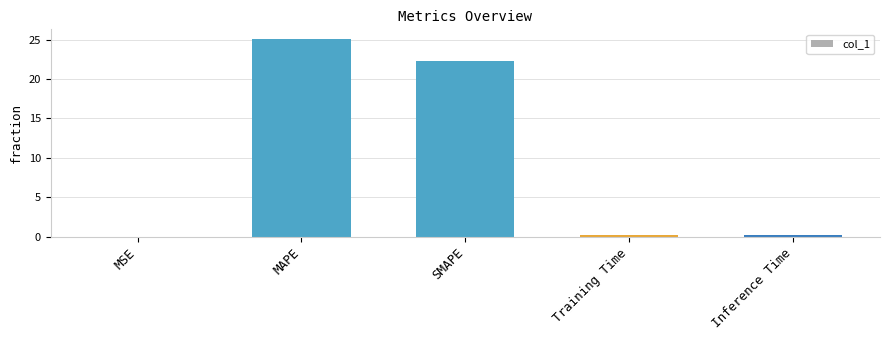

The value at MSE is 0.0. True or false?

True